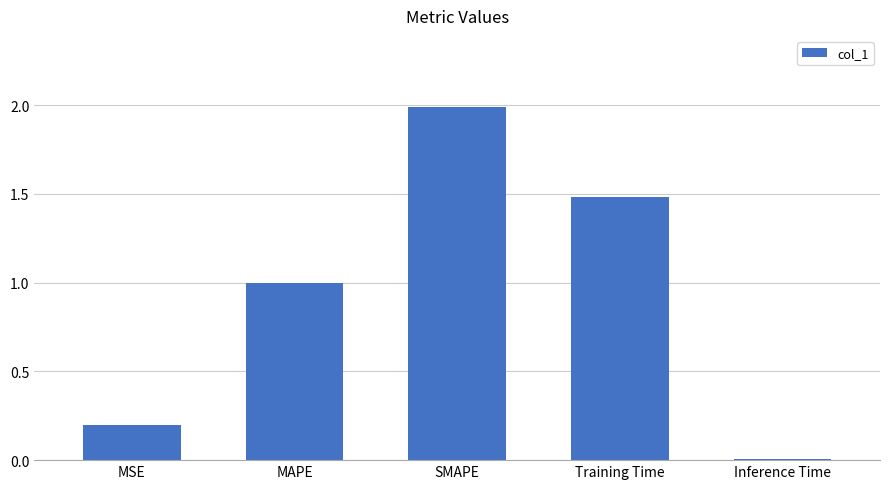

What is the change in value from Training Time to Inference Time?

-1.5